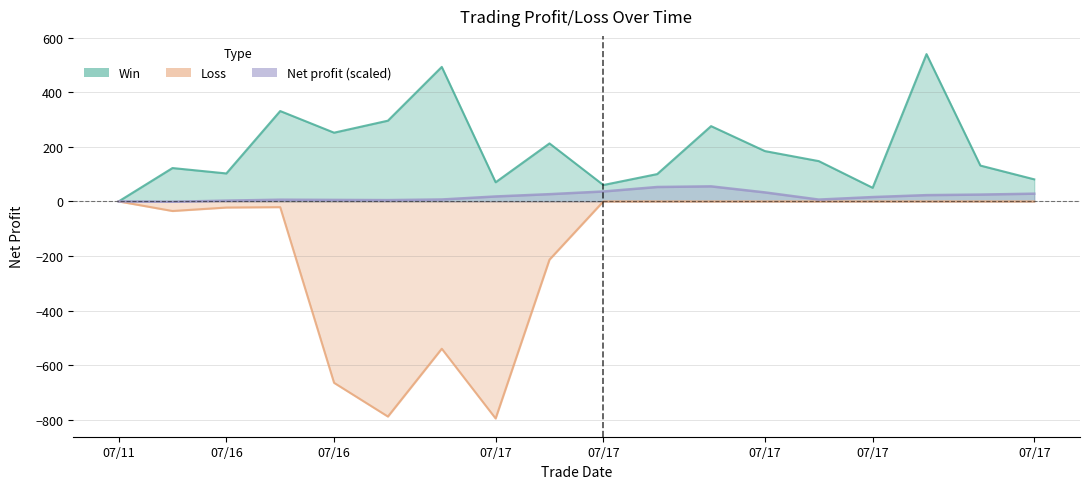

The Win series shows 59.2 at 07/16. True or false?

False